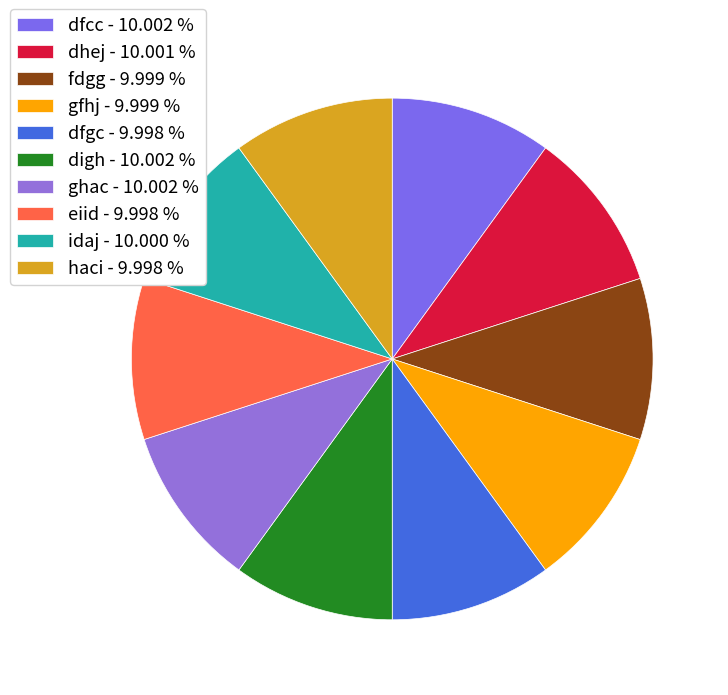

How many segments does this pie chart have?

10